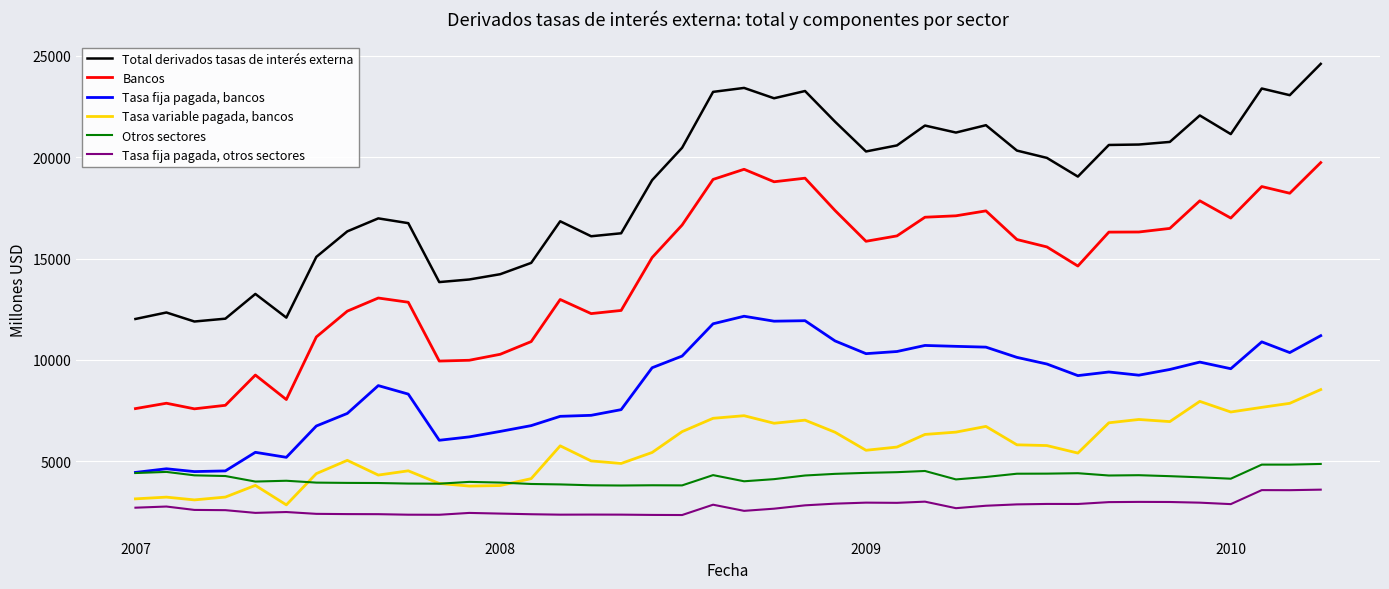

True or false: Tasa fija pagada, bancos and Tasa fija pagada, otros sectores intersect in this chart.

False